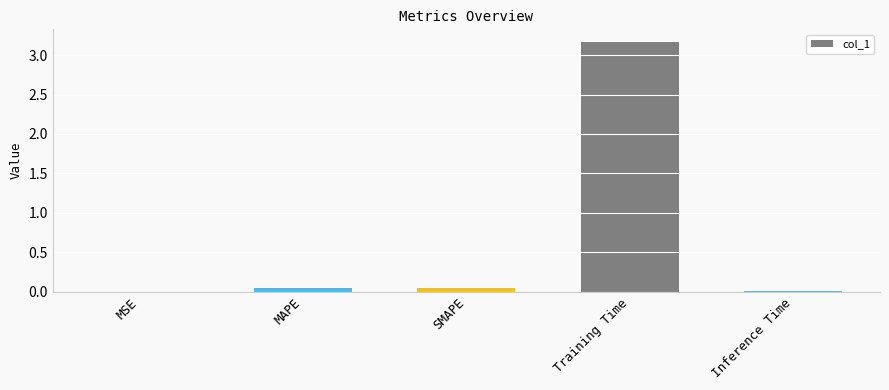

What is the sum of all values?

3.3